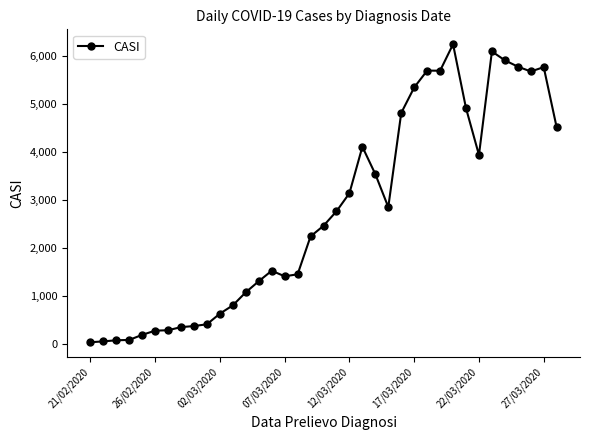

True or false: the data has more than 2 interior local peaks.

True